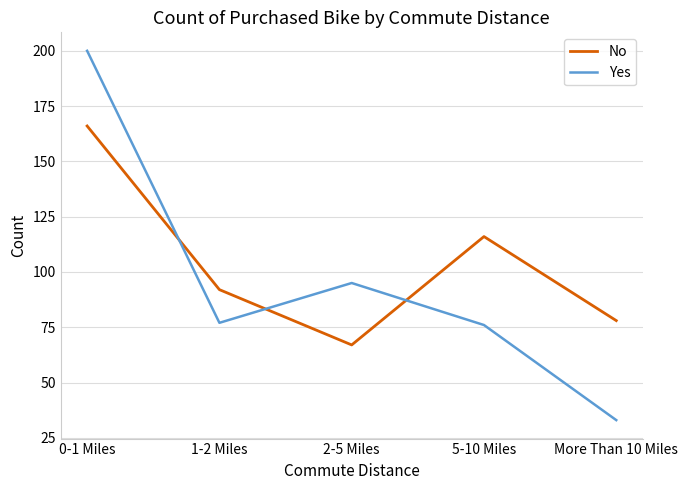

How many categories are shown in the chart?

5